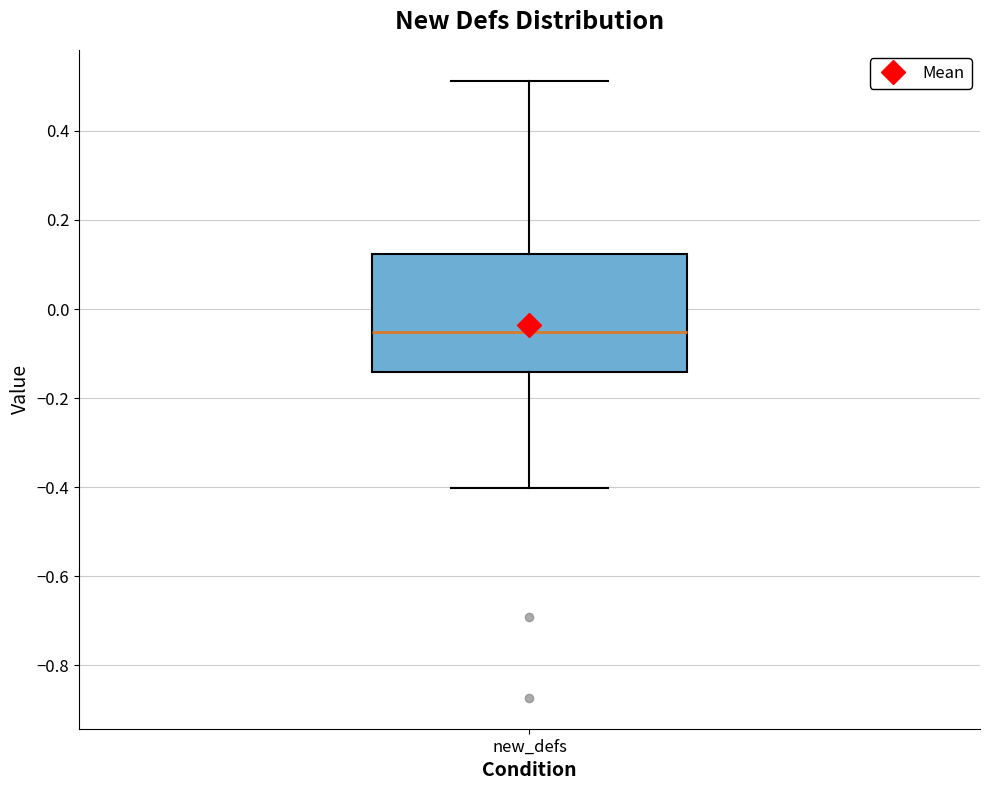

Where is the upper edge of the box for new_defs on the y-axis? The values are not printed on the chart, so give them approximately, as read against the axis.

0.12